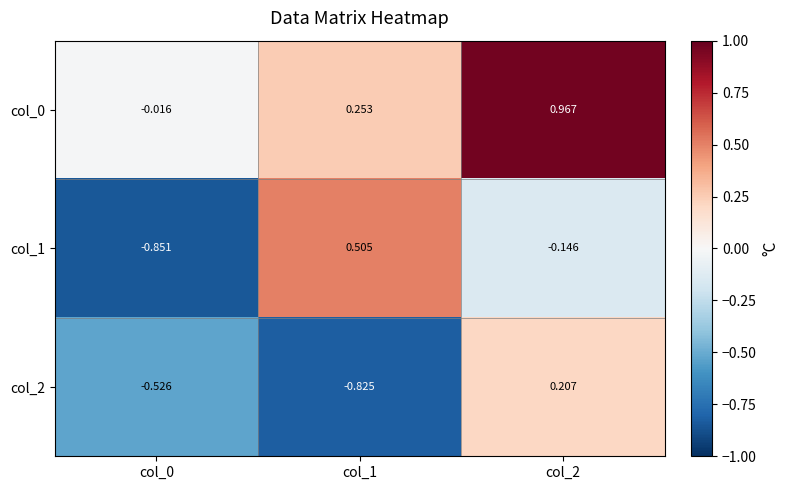

At which category does the chart reach its peak across all series?

col_2